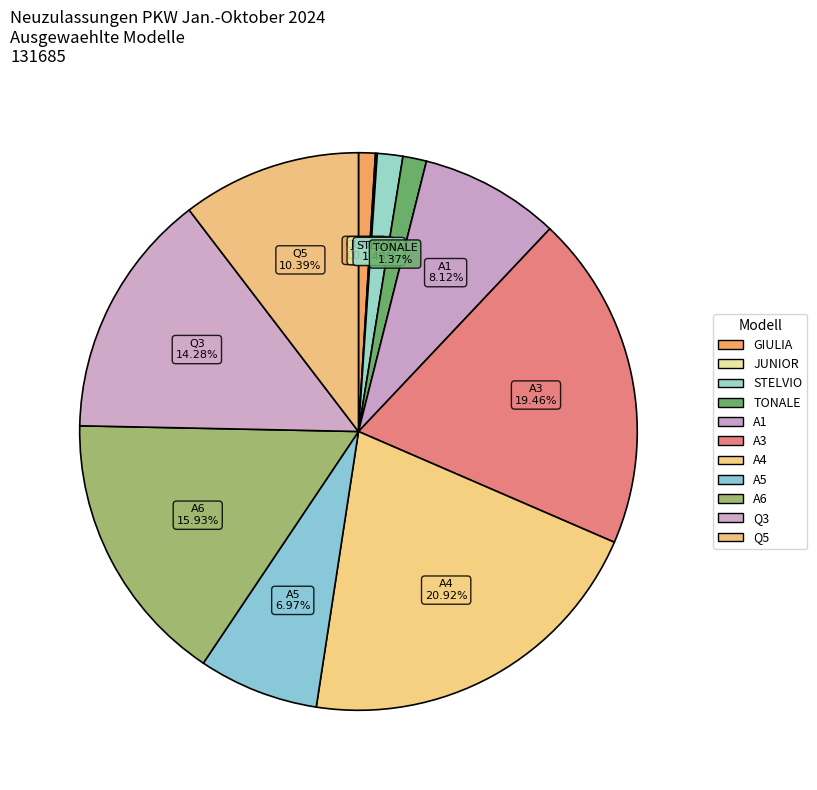

Does TONALE represent more than half of the total?

No